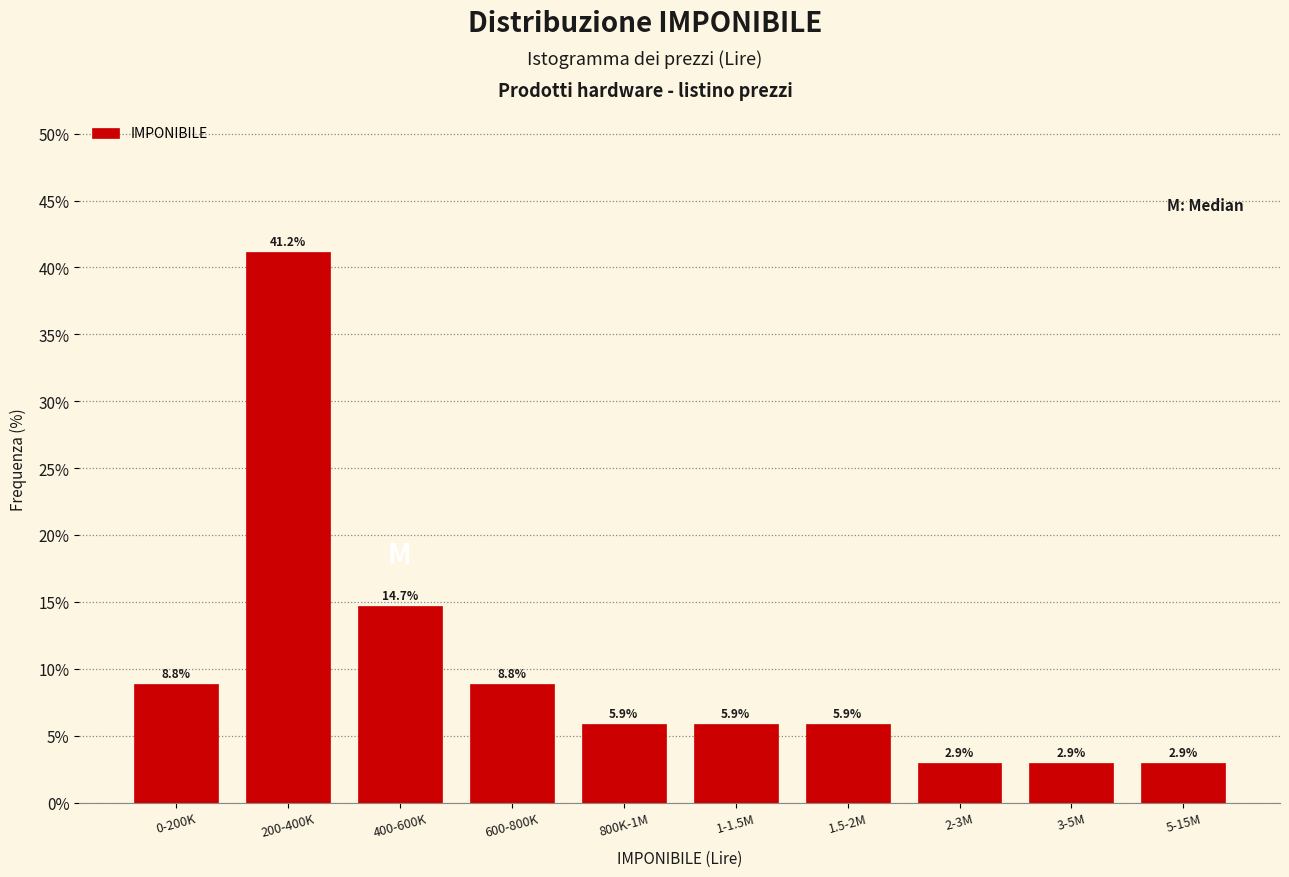

Reading right to left, extract all data points from this chart.

5-15M=2.9	3-5M=2.9	2-3M=2.9	1.5-2M=5.9	1-1.5M=5.9	800K-1M=5.9	600-800K=8.8	400-600K=14.7	200-400K=41.2	0-200K=8.8